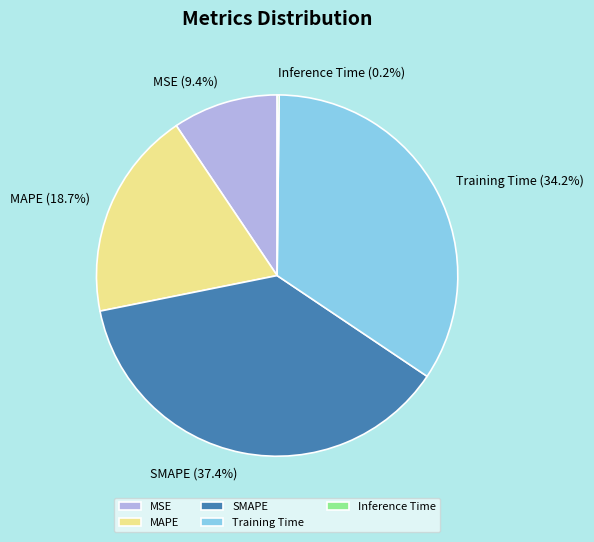

Does any single category account for the majority?

No